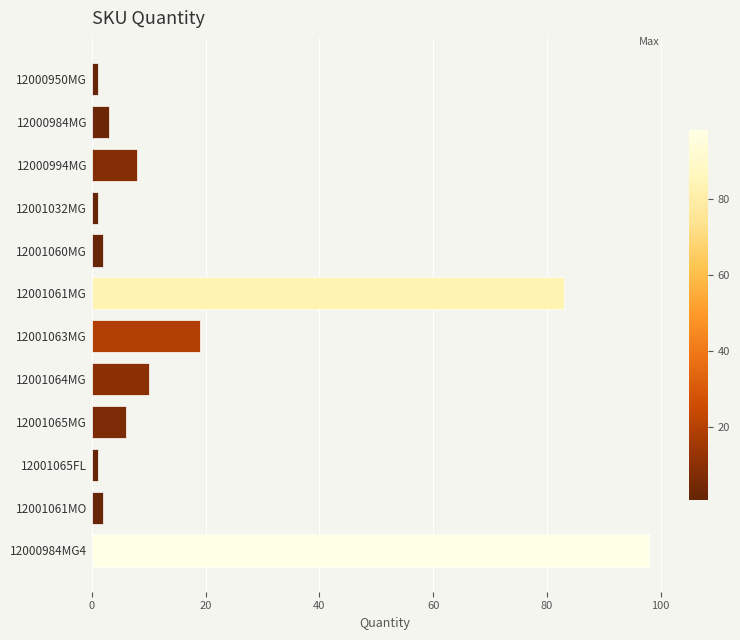

Reading top to bottom, extract all data points from this chart.

12000950MG=1	12000984MG=3	12000994MG=8	12001032MG=1	12001060MG=2	12001061MG=83	12001063MG=19	12001064MG=10	12001065MG=6	12001065FL=1	12001061MO=2	12000984MG4=98